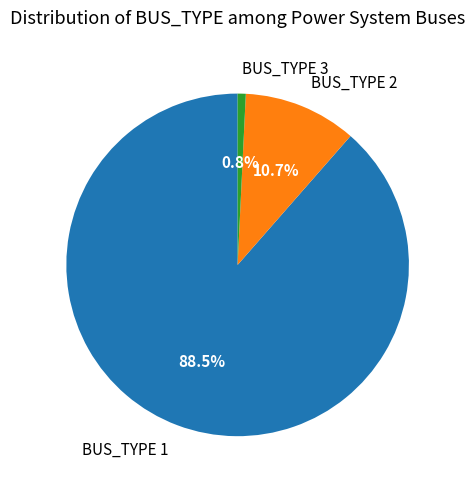

The BUS_TYPE 1 slice represents 99% of the pie. True or false?

False